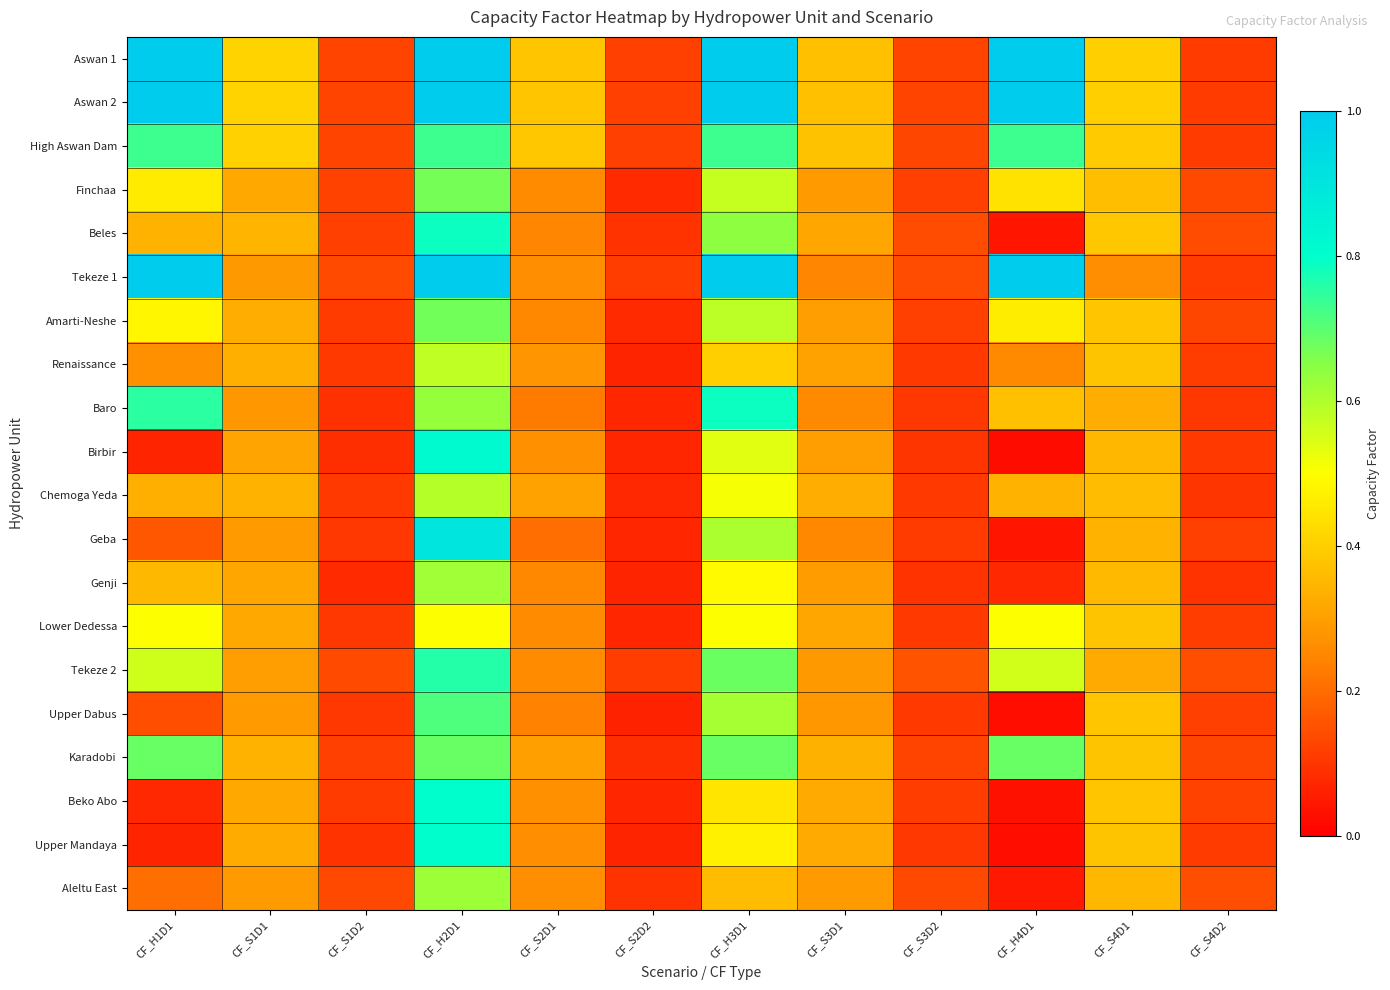

What is the greatest value displayed?

1.0